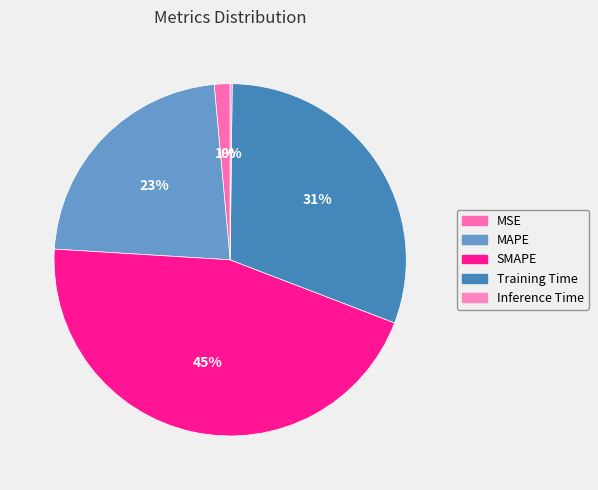

Does Training Time represent more than half of the total?

No